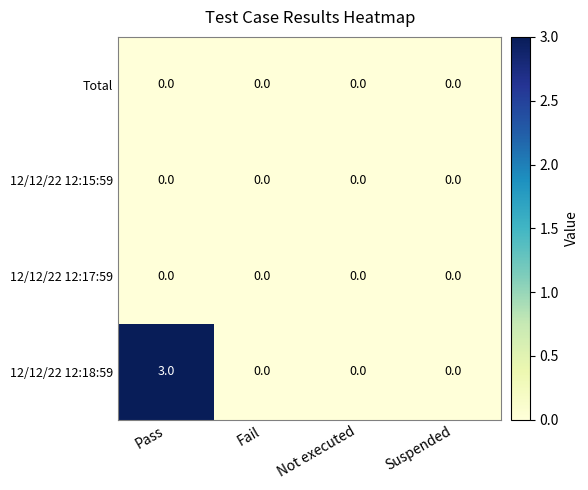

What is the spread (max minus min) of values at Pass?

3